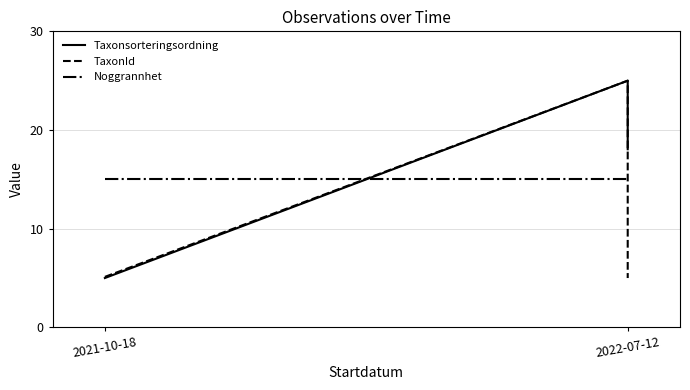

At which label does TaxonId first exceed 24?

2022-07-12